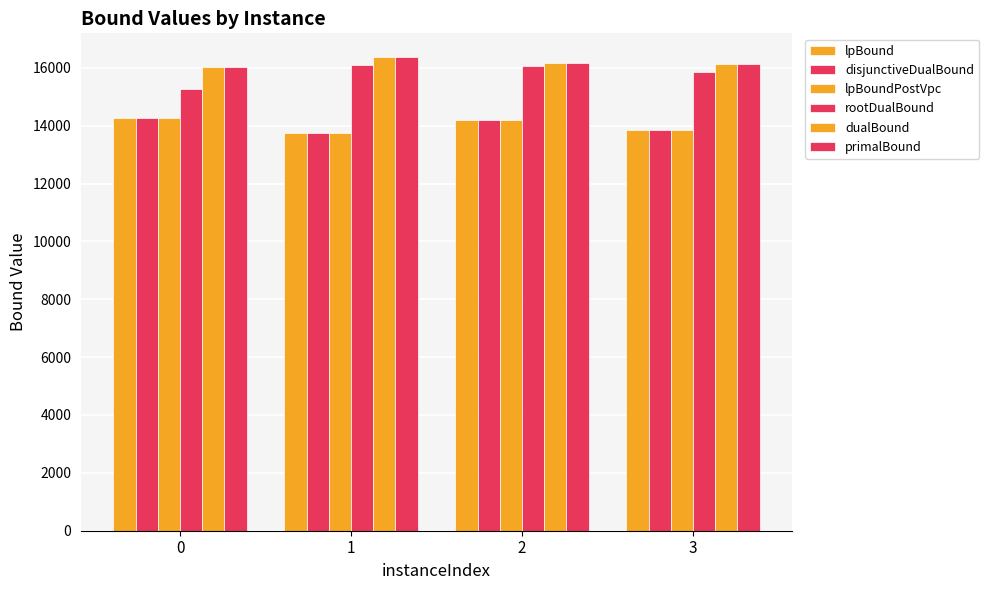

Reading left to right, extract all data points from this chart.

lpBound: 14274.1	13753.3	14187.5	13865.4
disjunctiveDualBound: 14274.1	13753.3	14187.5	13865.4
lpBoundPostVpc: 14274.1	13753.3	14187.5	13865.4
rootDualBound: 15273.9	16109.8	16053.6	15853.7
dualBound: 16029.7	16371.7	16148.5	16130.1
primalBound: 16029.7	16371.7	16148.5	16131.6